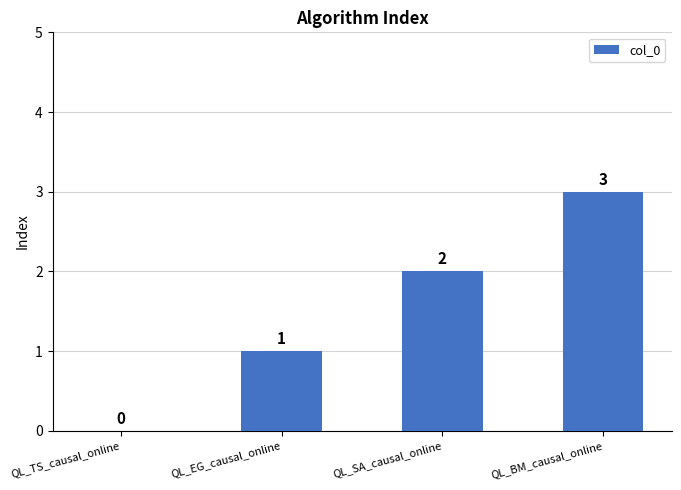

Are the bars horizontal?

No